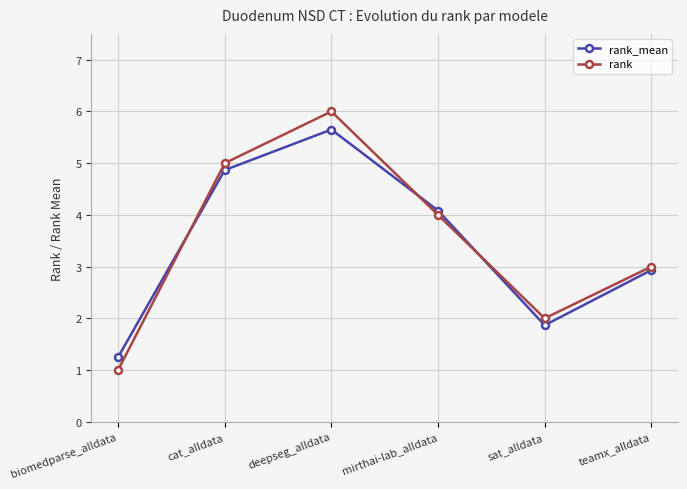

At which label does rank_mean reach its minimum?

biomedparse_alldata